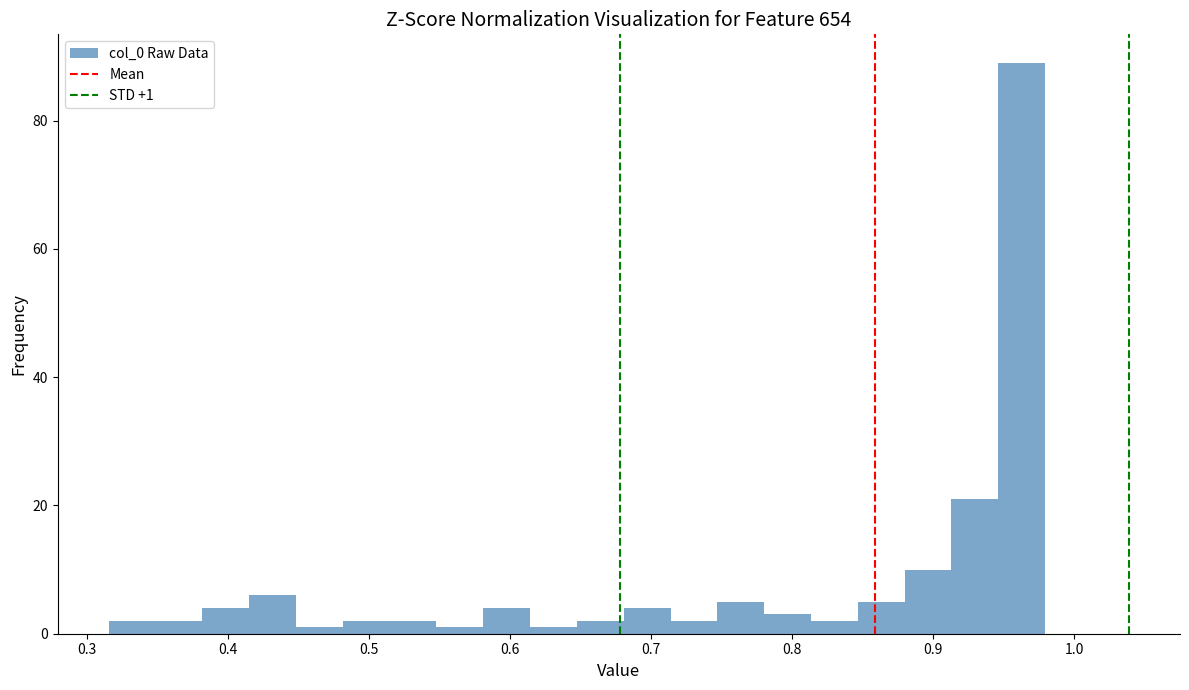

Read against the x-axis, roughly where is the centre of the tallest bar?

0.96